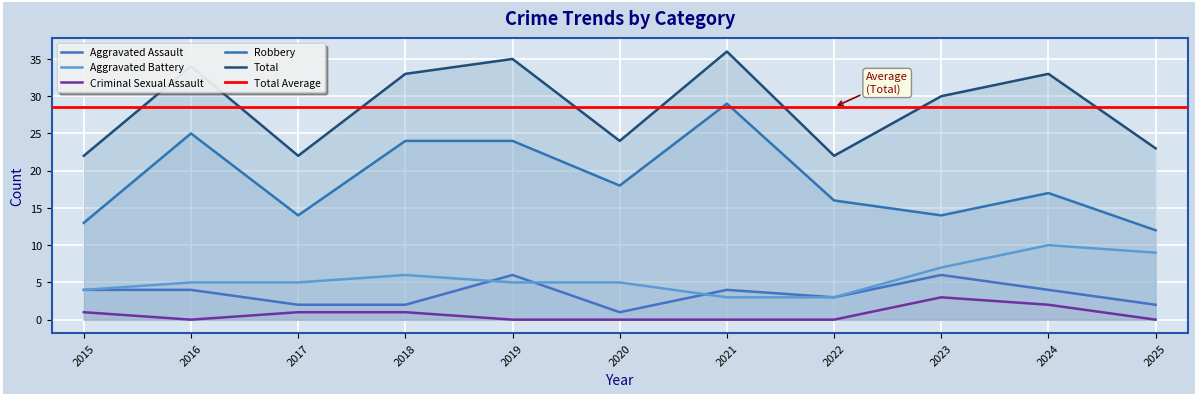

How many lines are shown in the chart?

5